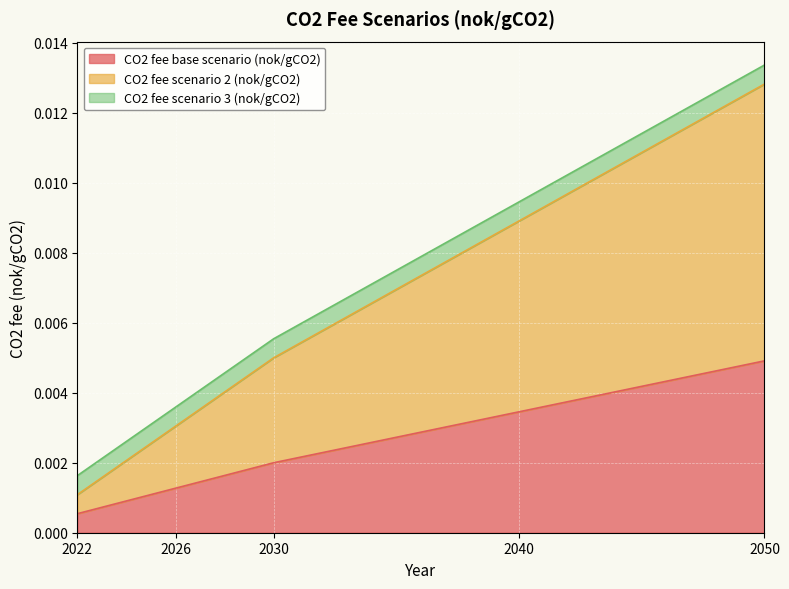

List the labels in order of CO2 fee scenario 2 (nok/gCO2) value, largest first.

2050, 2040, 2030, 2026, 2022